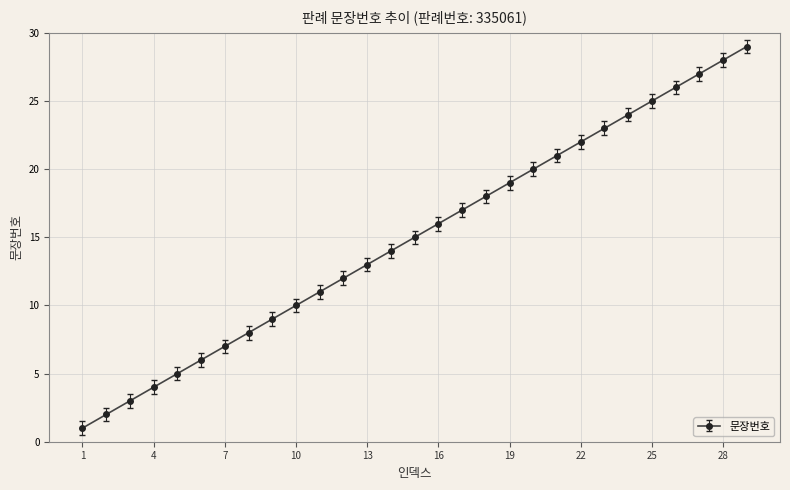

What is the difference between the maximum and minimum values?

28